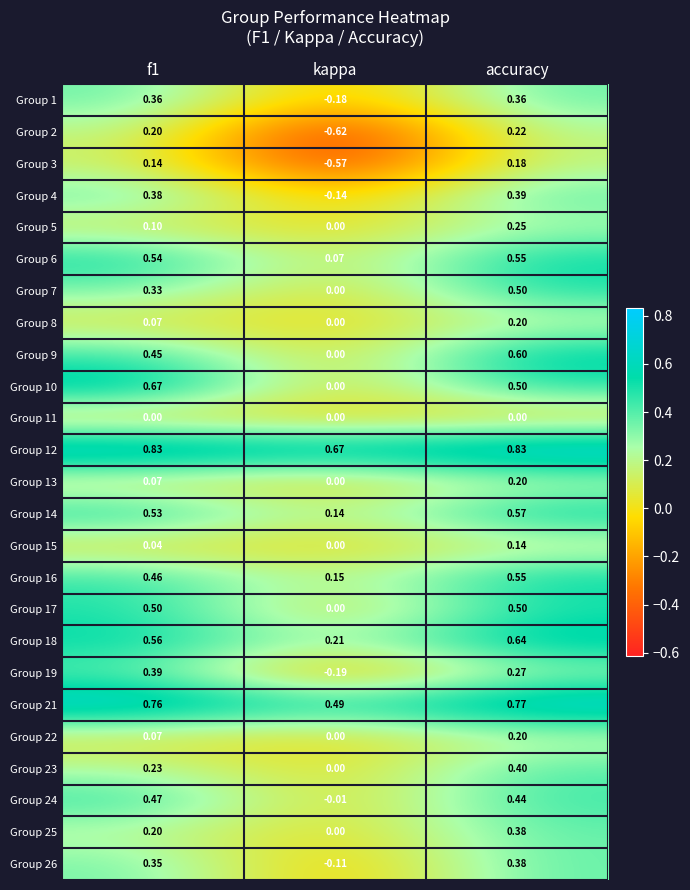

At which category is the sum across all series the highest?

accuracy